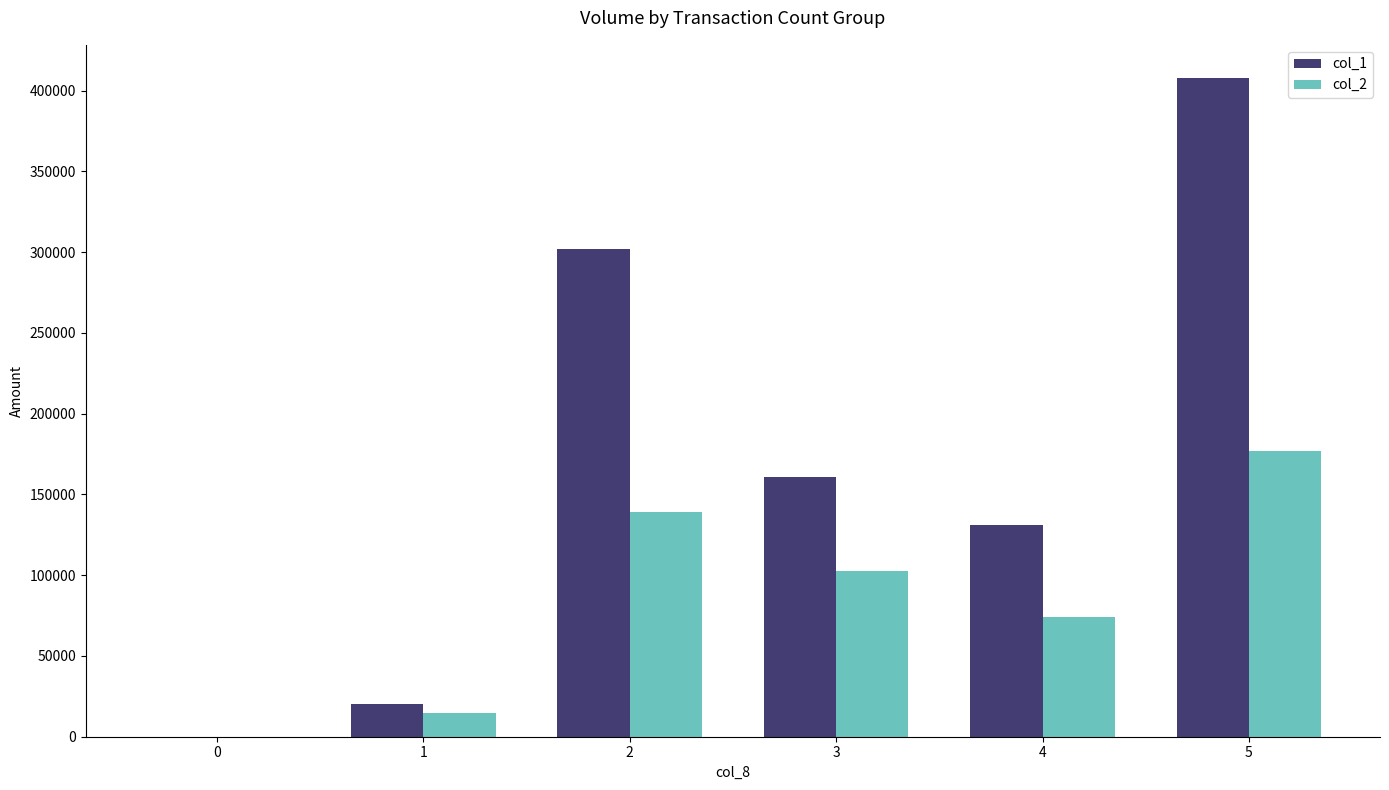

What is the difference between the col_2 values at 1 and 3?

88140